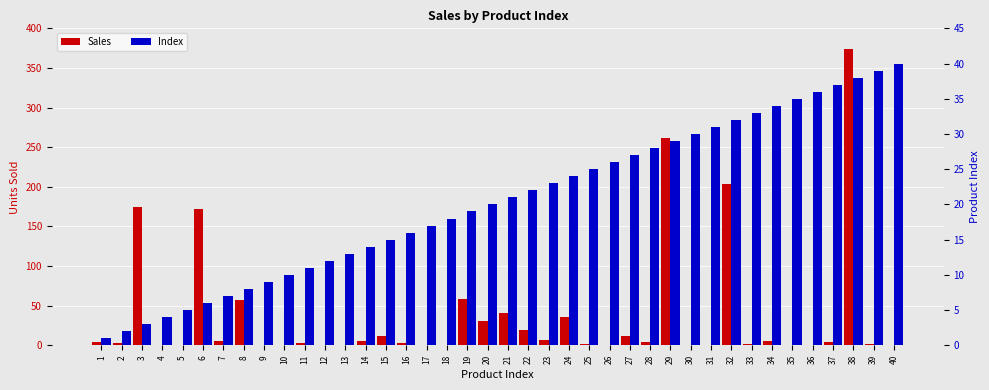

Reading right to left, list all the values displayed in this chart.

Sales: 40=0	39=2	38=374	37=4	36=0	35=0	34=6	33=2	32=204	31=0	30=1	29=262	28=4	27=12	26=0	25=2	24=36	23=7	22=19	21=41	20=31	19=59	18=0	17=0	16=3	15=12	14=5	13=0	12=0	11=3	10=0	9=0	8=57	7=5	6=172	5=0	4=0	3=175	2=3	1=4
Index: 40=40	39=39	38=38	37=37	36=36	35=35	34=34	33=33	32=32	31=31	30=30	29=29	28=28	27=27	26=26	25=25	24=24	23=23	22=22	21=21	20=20	19=19	18=18	17=17	16=16	15=15	14=14	13=13	12=12	11=11	10=10	9=9	8=8	7=7	6=6	5=5	4=4	3=3	2=2	1=1